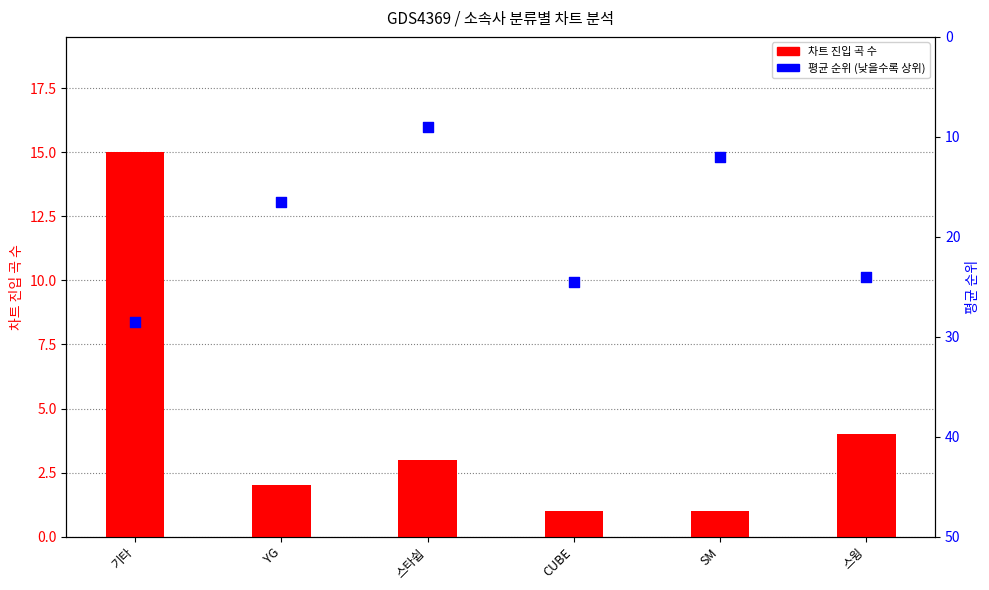

Which series has the largest total across all categories?

평균 순위